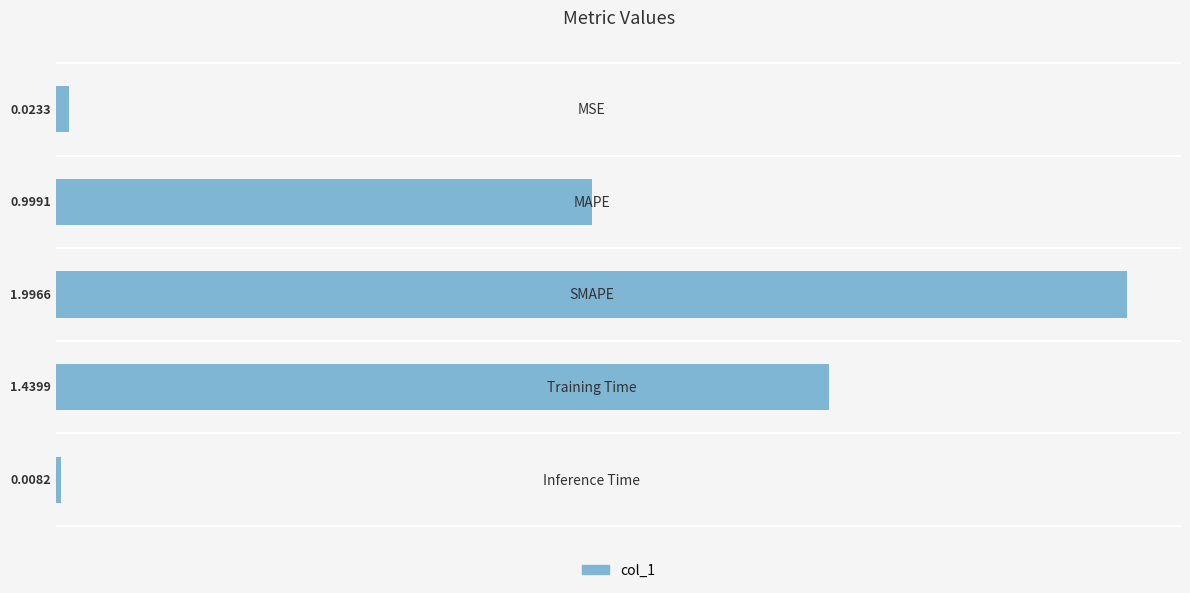

What is the average value?

0.9